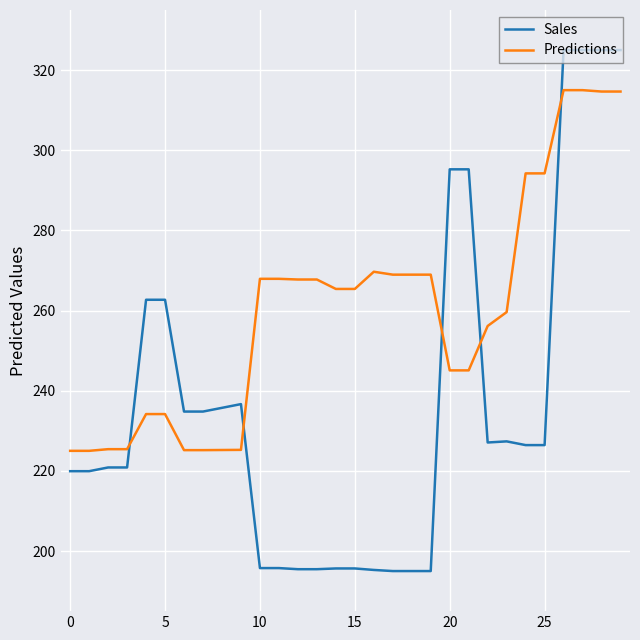

After their last crossing, which series has the higher values: Predictions or Sales?

Sales